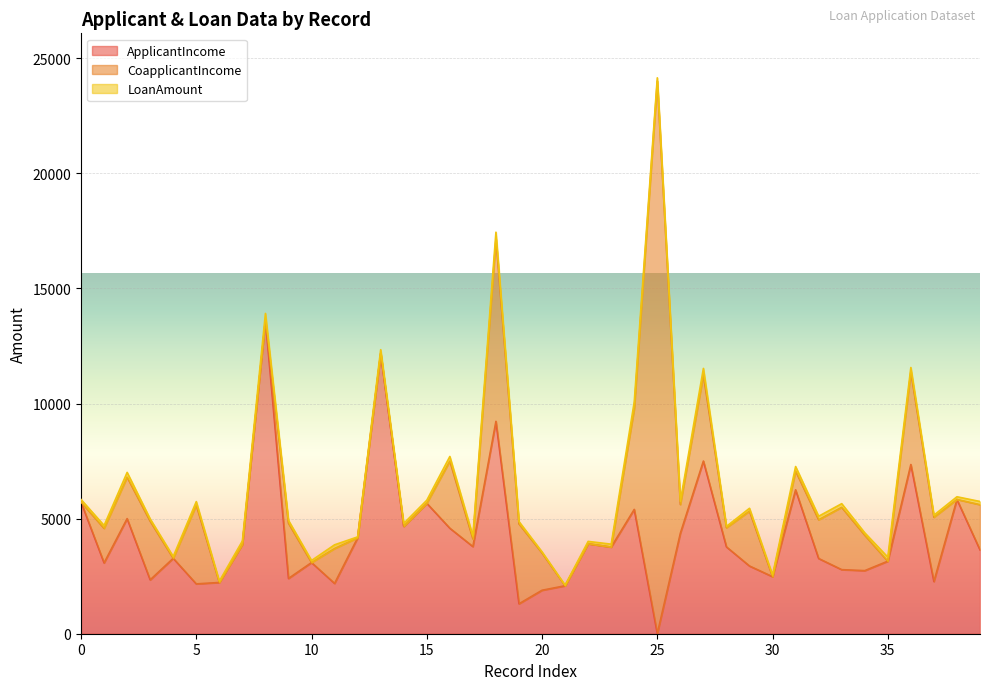

How many lines are shown in the chart?

3